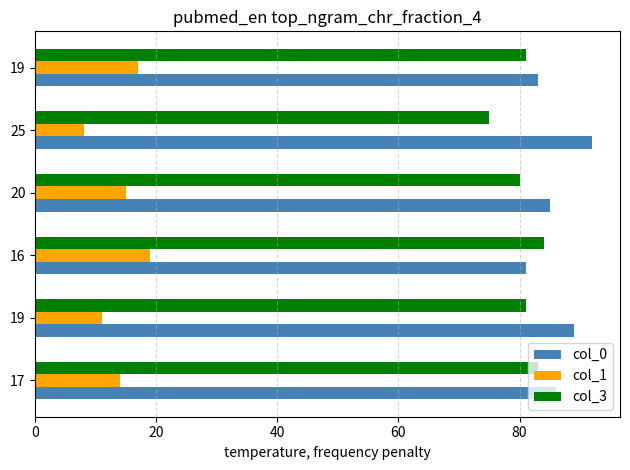

What are all the series names shown in the legend?

col_0, col_1, col_3